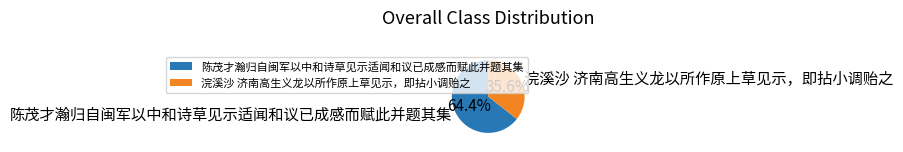

Combined, what portion of the pie is 陈茂才瀚归自闽军以中和诗草见示适闻和议已成感而赋此并题其集 and 浣溪沙 济南高生义龙以所作原上草见示，即拈小调贻之?

100.0%